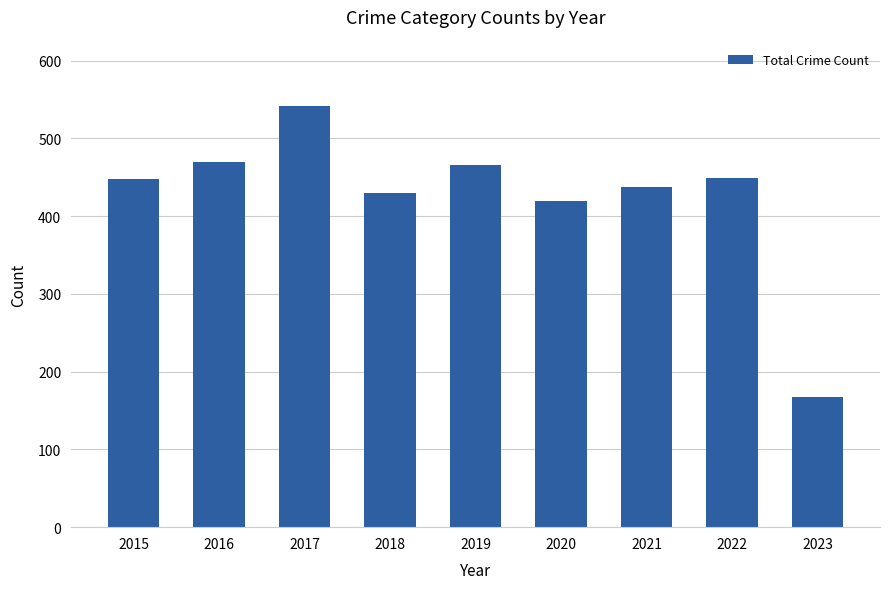

What is the change in value from 2021 to 2023?

-271